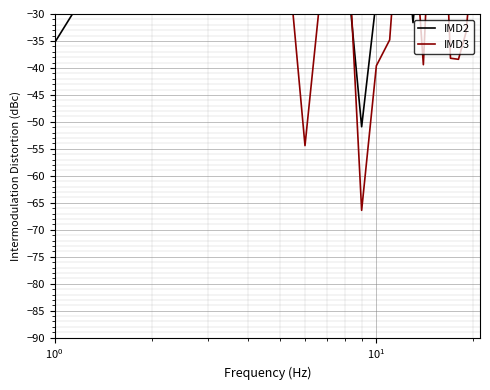

List the series in order of their overall mean, highest first.

IMD2, IMD3